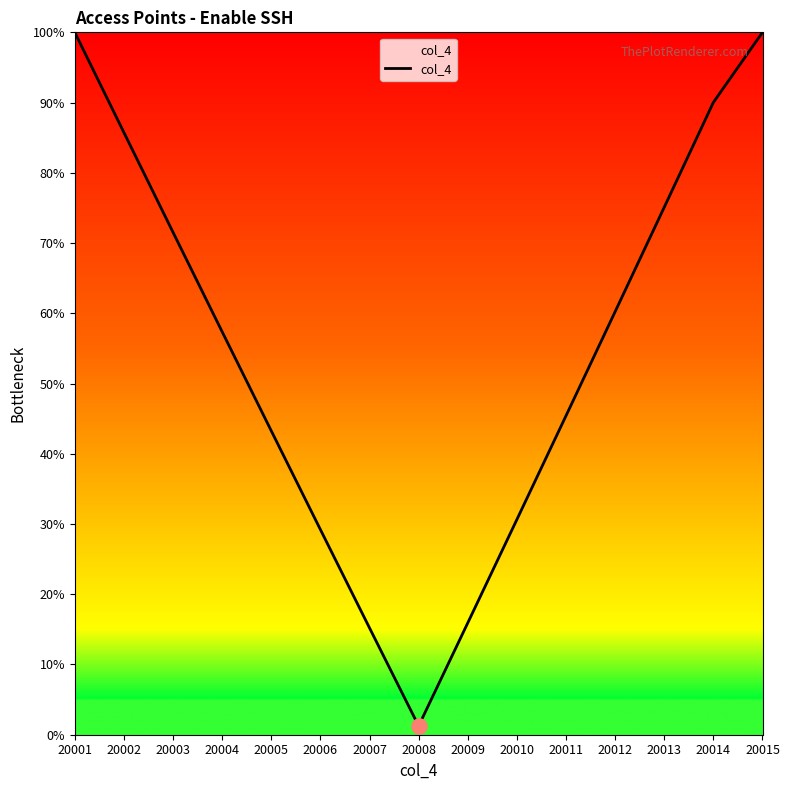

What is the change in value from 20006 to 20011?

+16.2